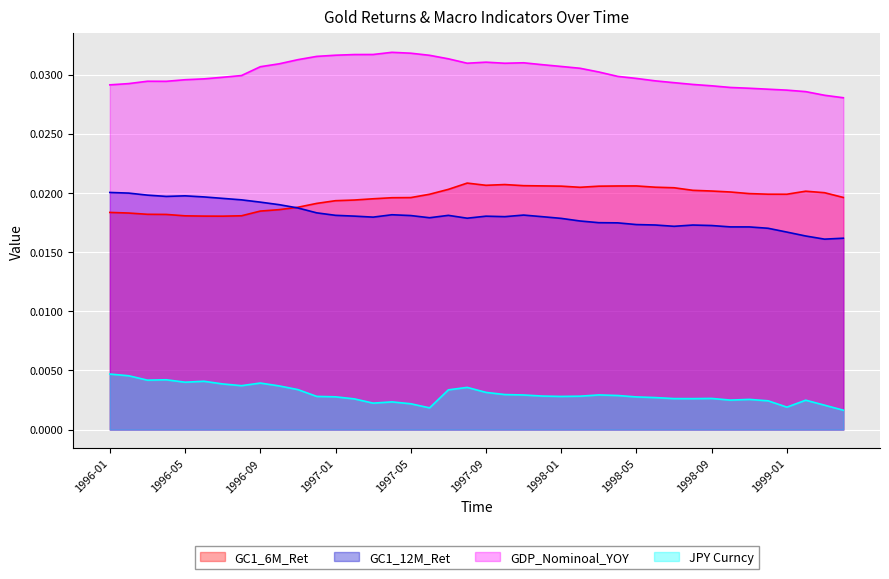

Which series has the largest total across all categories?

GDP_Nominoal_YOY